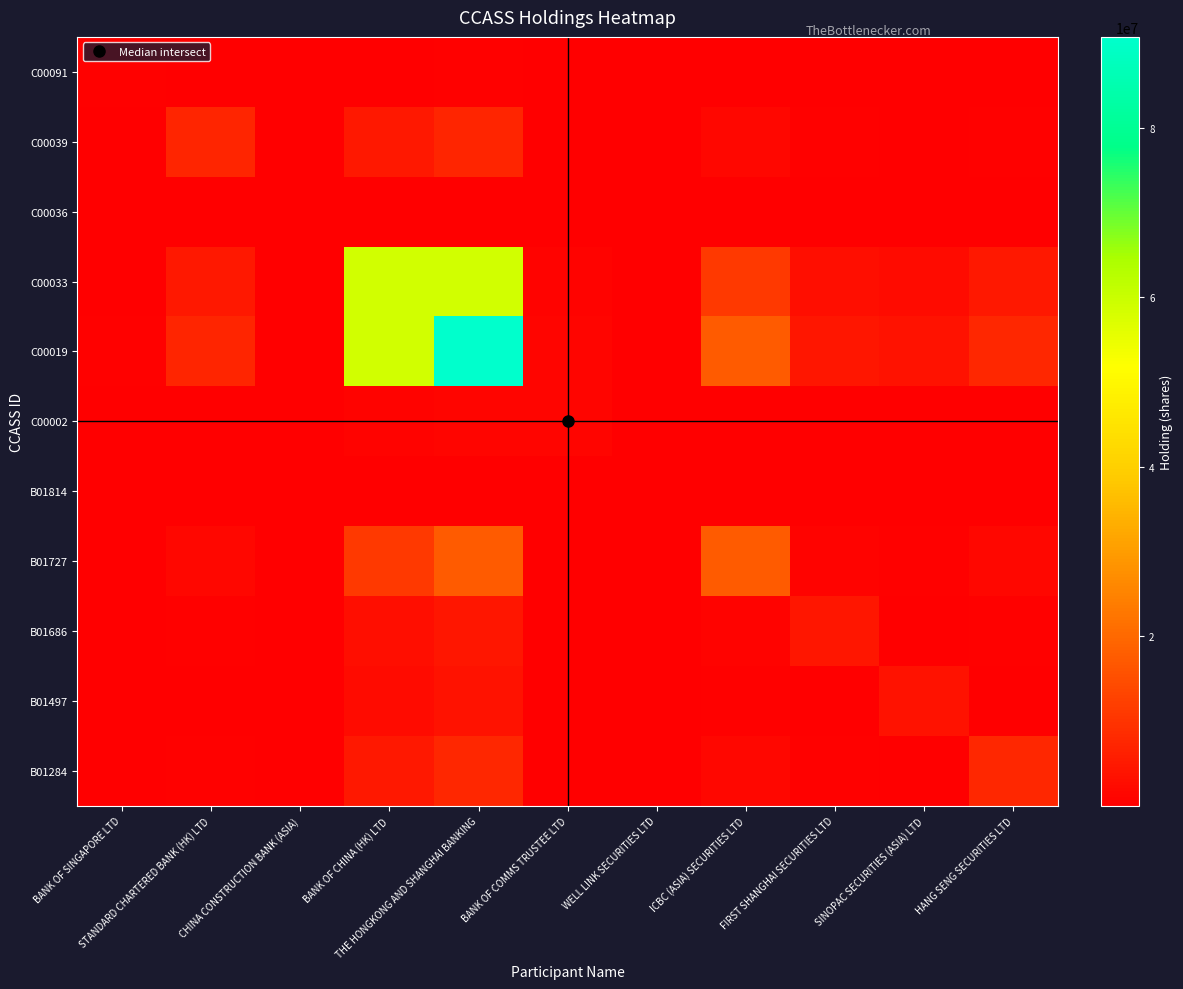

Reading right to left, list all the values displayed in this chart.

C00091: HANG SENG SECURITIES LTD=30572.5	SINOPAC SECURITIES (ASIA) LTD=14354.0	FIRST SHANGHAI SECURITIES LTD=18290.8	ICBC (ASIA) SECURITIES LTD=70451.8	WELL LINK SECURITIES LTD=97.0	BANK OF COMMS TRUSTEE LTD=5086.6	THE HONGKONG AND SHANGHAI BANKING=366857.0	BANK OF CHINA (HK) LTD=236807.9	CHINA CONSTRUCTION BANK (ASIA)=587.7	STANDARD CHARTERED BANK (HK) LTD=29876.7	BANK OF SINGAPORE LTD=366857.0
C00039: HANG SENG SECURITIES LTD=615949.6	SINOPAC SECURITIES (ASIA) LTD=289192.1	FIRST SHANGHAI SECURITIES LTD=368507.4	ICBC (ASIA) SECURITIES LTD=1419405.2	WELL LINK SECURITIES LTD=1954.6	BANK OF COMMS TRUSTEE LTD=102480.5	THE HONGKONG AND SHANGHAI BANKING=7391134.0	BANK OF CHINA (HK) LTD=4771011.6	CHINA CONSTRUCTION BANK (ASIA)=11841.3	STANDARD CHARTERED BANK (HK) LTD=7391134.0	BANK OF SINGAPORE LTD=29876.7
C00036: HANG SENG SECURITIES LTD=12117.1	SINOPAC SECURITIES (ASIA) LTD=5689.1	FIRST SHANGHAI SECURITIES LTD=7249.4	ICBC (ASIA) SECURITIES LTD=27922.8	WELL LINK SECURITIES LTD=38.5	BANK OF COMMS TRUSTEE LTD=2016.0	THE HONGKONG AND SHANGHAI BANKING=145400.0	BANK OF CHINA (HK) LTD=93856.4	CHINA CONSTRUCTION BANK (ASIA)=145400.0	STANDARD CHARTERED BANK (HK) LTD=11841.3	BANK OF SINGAPORE LTD=587.7
C00033: HANG SENG SECURITIES LTD=4882124.3	SINOPAC SECURITIES (ASIA) LTD=2292187.1	FIRST SHANGHAI SECURITIES LTD=2920853.8	ICBC (ASIA) SECURITIES LTD=11250452.8	WELL LINK SECURITIES LTD=15492.1	BANK OF COMMS TRUSTEE LTD=812278.6	THE HONGKONG AND SHANGHAI BANKING=58583417.0	BANK OF CHINA (HK) LTD=58583417.0	CHINA CONSTRUCTION BANK (ASIA)=93856.4	STANDARD CHARTERED BANK (HK) LTD=4771011.6	BANK OF SINGAPORE LTD=236807.9
C00019: HANG SENG SECURITIES LTD=7563267.0	SINOPAC SECURITIES (ASIA) LTD=3551000.0	FIRST SHANGHAI SECURITIES LTD=4524915.0	ICBC (ASIA) SECURITIES LTD=17428925.0	WELL LINK SECURITIES LTD=24000.0	BANK OF COMMS TRUSTEE LTD=1258362.0	THE HONGKONG AND SHANGHAI BANKING=90755990.0	BANK OF CHINA (HK) LTD=58583417.0	CHINA CONSTRUCTION BANK (ASIA)=145400.0	STANDARD CHARTERED BANK (HK) LTD=7391134.0	BANK OF SINGAPORE LTD=366857.0
C00002: HANG SENG SECURITIES LTD=104867.2	SINOPAC SECURITIES (ASIA) LTD=49235.8	FIRST SHANGHAI SECURITIES LTD=62739.5	ICBC (ASIA) SECURITIES LTD=241657.8	WELL LINK SECURITIES LTD=332.8	BANK OF COMMS TRUSTEE LTD=1258362.0	THE HONGKONG AND SHANGHAI BANKING=1258362.0	BANK OF CHINA (HK) LTD=812278.6	CHINA CONSTRUCTION BANK (ASIA)=2016.0	STANDARD CHARTERED BANK (HK) LTD=102480.5	BANK OF SINGAPORE LTD=5086.6
B01814: HANG SENG SECURITIES LTD=2000.1	SINOPAC SECURITIES (ASIA) LTD=939.0	FIRST SHANGHAI SECURITIES LTD=1196.6	ICBC (ASIA) SECURITIES LTD=4609.0	WELL LINK SECURITIES LTD=24000.0	BANK OF COMMS TRUSTEE LTD=332.8	THE HONGKONG AND SHANGHAI BANKING=24000.0	BANK OF CHINA (HK) LTD=15492.1	CHINA CONSTRUCTION BANK (ASIA)=38.5	STANDARD CHARTERED BANK (HK) LTD=1954.6	BANK OF SINGAPORE LTD=97.0
B01727: HANG SENG SECURITIES LTD=1452461.9	SINOPAC SECURITIES (ASIA) LTD=681939.7	FIRST SHANGHAI SECURITIES LTD=868971.9	ICBC (ASIA) SECURITIES LTD=17428925.0	WELL LINK SECURITIES LTD=4609.0	BANK OF COMMS TRUSTEE LTD=241657.8	THE HONGKONG AND SHANGHAI BANKING=17428925.0	BANK OF CHINA (HK) LTD=11250452.8	CHINA CONSTRUCTION BANK (ASIA)=27922.8	STANDARD CHARTERED BANK (HK) LTD=1419405.2	BANK OF SINGAPORE LTD=70451.8
B01686: HANG SENG SECURITIES LTD=377089.6	SINOPAC SECURITIES (ASIA) LTD=177045.9	FIRST SHANGHAI SECURITIES LTD=4524915.0	ICBC (ASIA) SECURITIES LTD=868971.9	WELL LINK SECURITIES LTD=1196.6	BANK OF COMMS TRUSTEE LTD=62739.5	THE HONGKONG AND SHANGHAI BANKING=4524915.0	BANK OF CHINA (HK) LTD=2920853.8	CHINA CONSTRUCTION BANK (ASIA)=7249.4	STANDARD CHARTERED BANK (HK) LTD=368507.4	BANK OF SINGAPORE LTD=18290.8
B01497: HANG SENG SECURITIES LTD=295927.1	SINOPAC SECURITIES (ASIA) LTD=3551000.0	FIRST SHANGHAI SECURITIES LTD=177045.9	ICBC (ASIA) SECURITIES LTD=681939.7	WELL LINK SECURITIES LTD=939.0	BANK OF COMMS TRUSTEE LTD=49235.8	THE HONGKONG AND SHANGHAI BANKING=3551000.0	BANK OF CHINA (HK) LTD=2292187.1	CHINA CONSTRUCTION BANK (ASIA)=5689.1	STANDARD CHARTERED BANK (HK) LTD=289192.1	BANK OF SINGAPORE LTD=14354.0
B01284: HANG SENG SECURITIES LTD=7563267.0	SINOPAC SECURITIES (ASIA) LTD=295927.1	FIRST SHANGHAI SECURITIES LTD=377089.6	ICBC (ASIA) SECURITIES LTD=1452461.9	WELL LINK SECURITIES LTD=2000.1	BANK OF COMMS TRUSTEE LTD=104867.2	THE HONGKONG AND SHANGHAI BANKING=7563267.0	BANK OF CHINA (HK) LTD=4882124.3	CHINA CONSTRUCTION BANK (ASIA)=12117.1	STANDARD CHARTERED BANK (HK) LTD=615949.6	BANK OF SINGAPORE LTD=30572.5